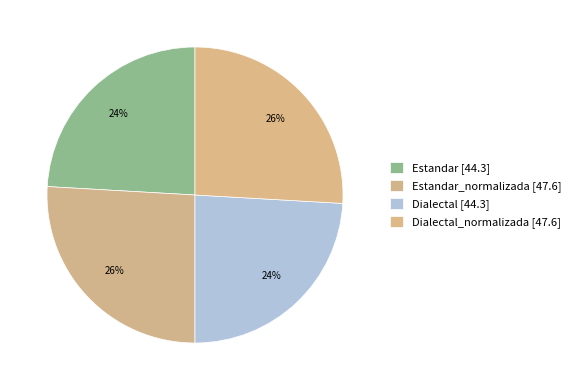

Rank the categories by value from highest to lowest.

Estandar_normalizada, Dialectal_normalizada, Estandar, Dialectal